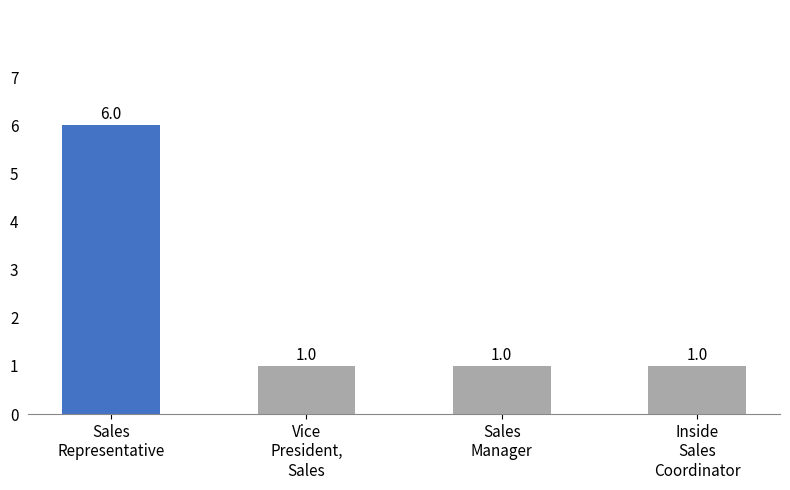

How many data points does each series have?

4